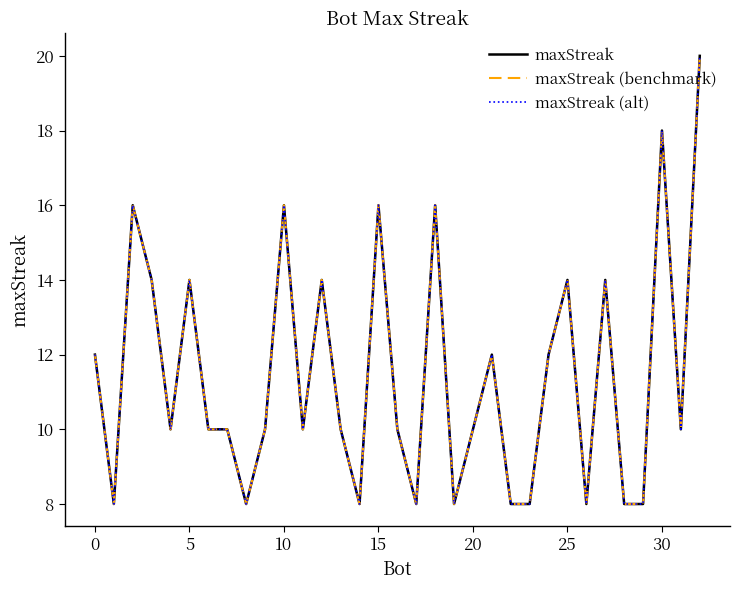

Does the chart display data point markers on the line(s)?

No